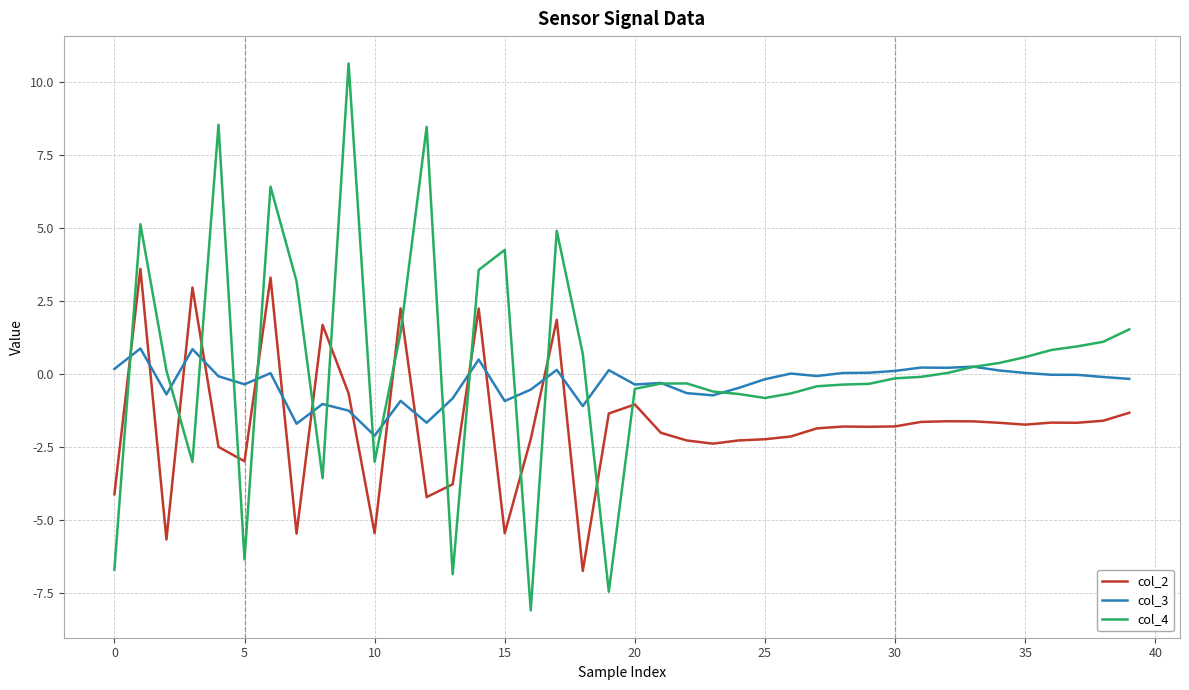

True or false: col_2 and col_4 intersect in this chart.

True